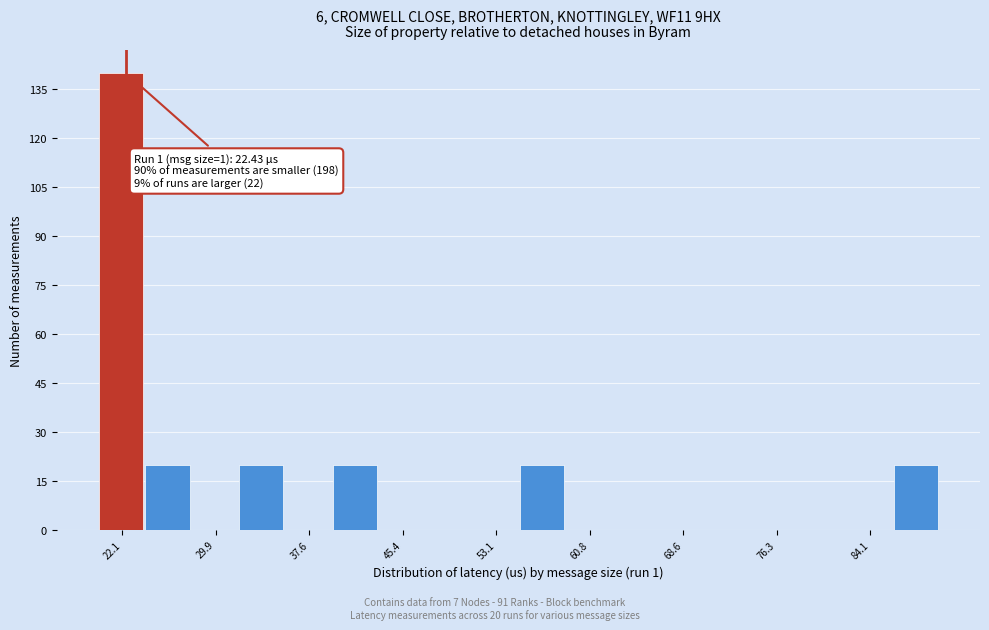

Around what value on the x-axis is the tallest bar? Give the approximate position of its centre, as read against the axis.

22